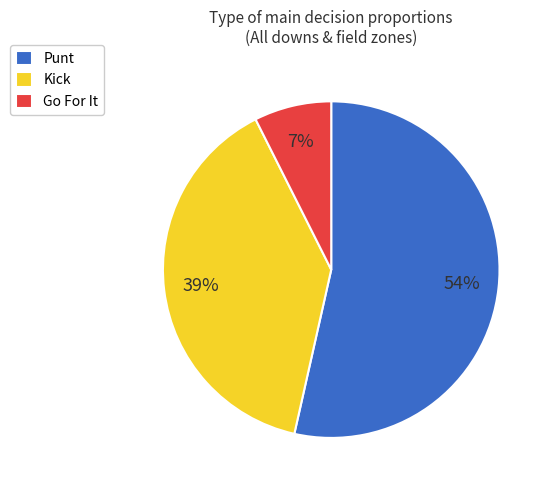

Is it true that Go For It is 7% of the pie?

True